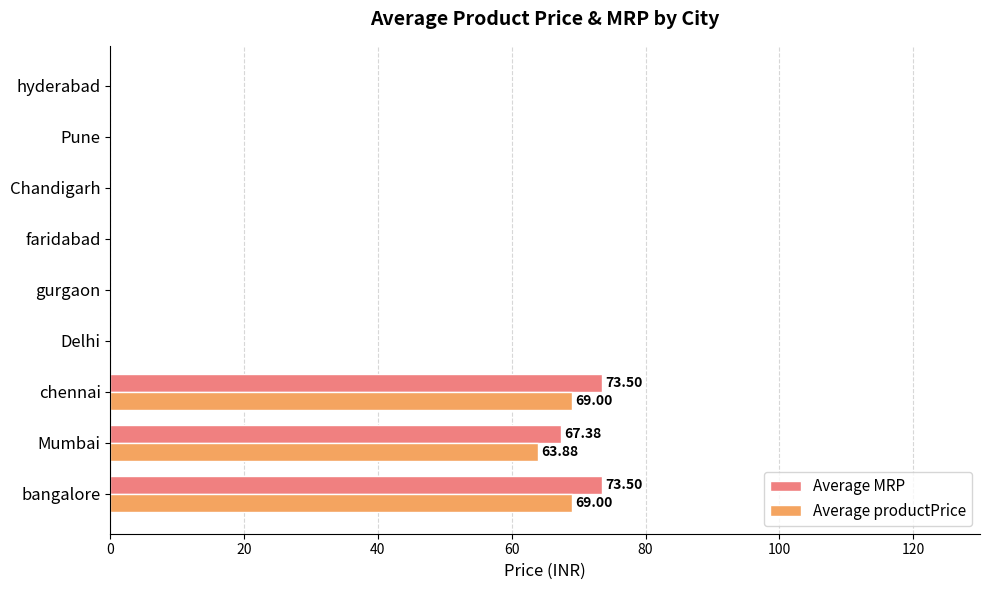

What are all the series names shown in the legend?

Average MRP, Average productPrice